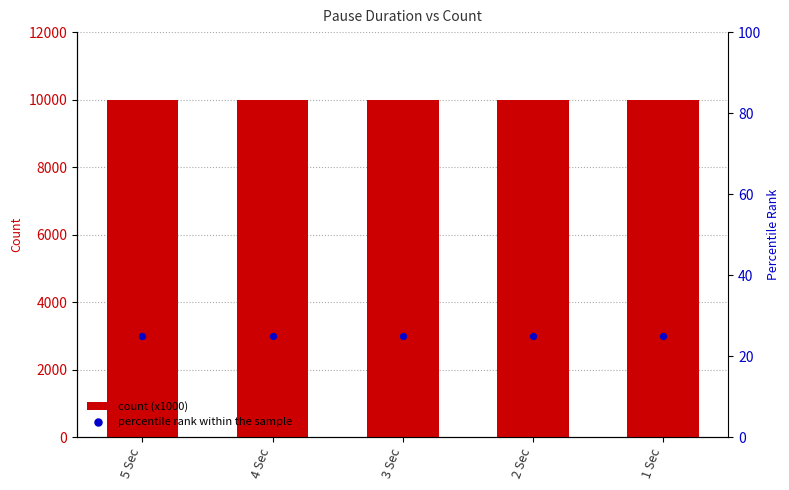

Which series has the widest spread of Y values?

count (x1000)